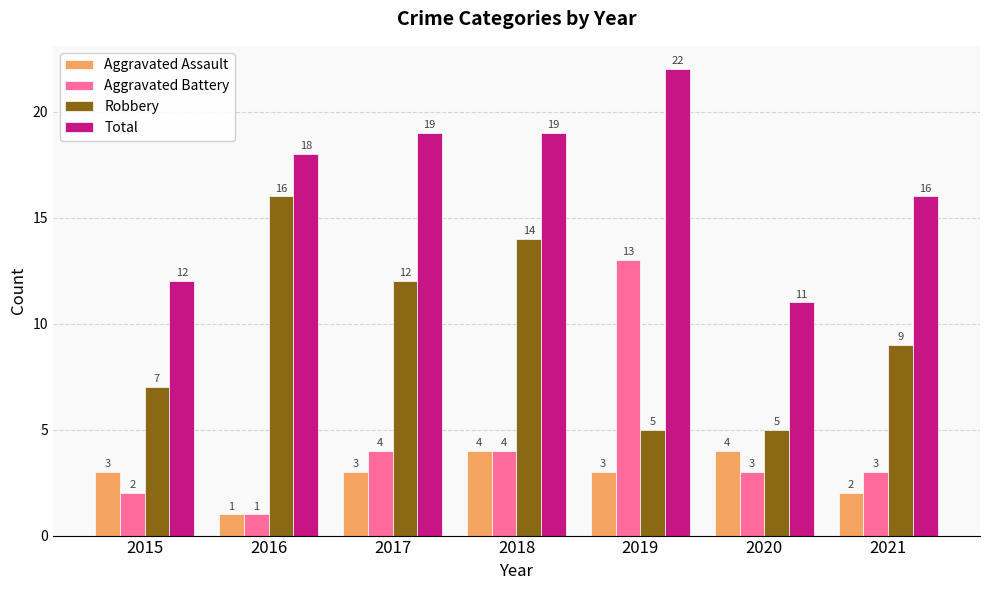

What is the average value of the Aggravated Assault series?

3